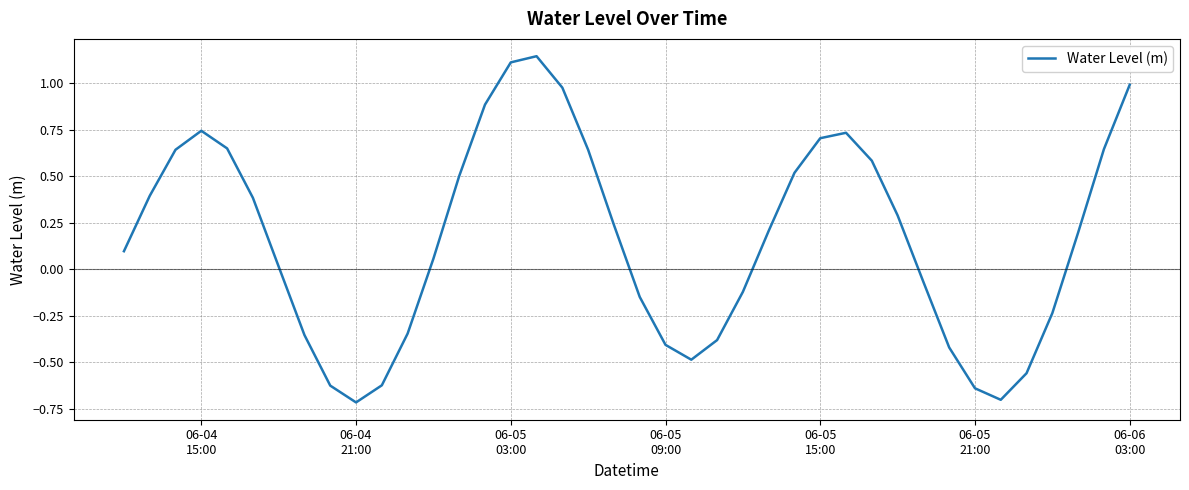

How many negative values are there?

16